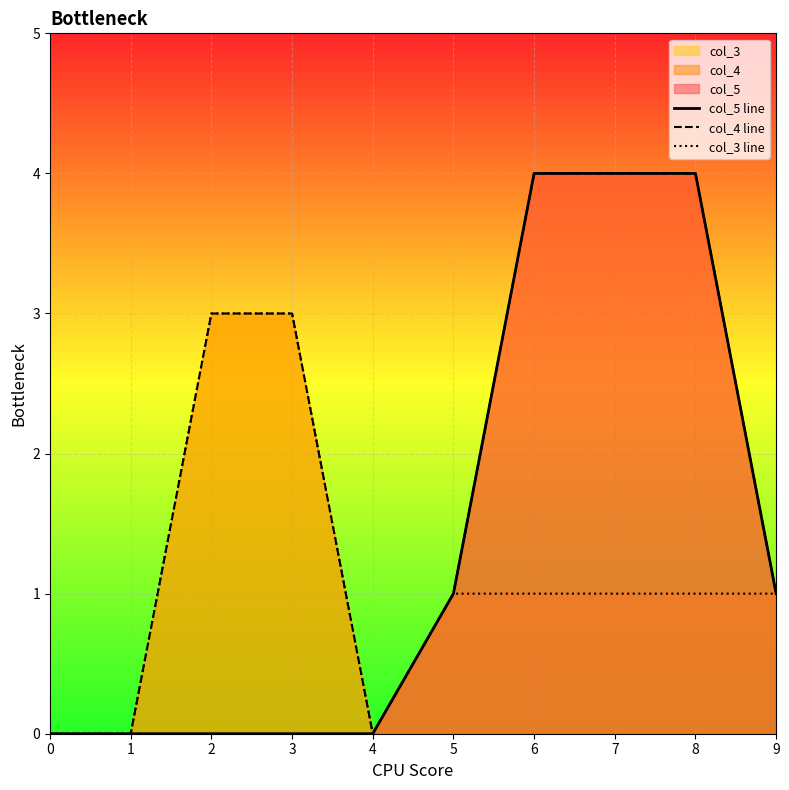

What is the greatest value displayed?

4